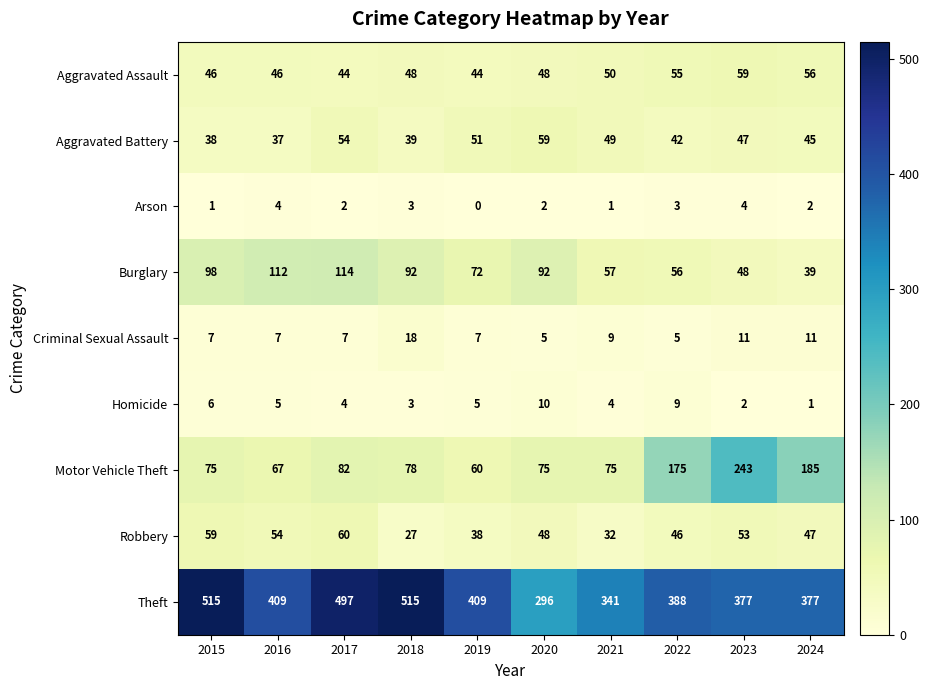

Is it true that Aggravated Battery equals 13 at 2020?

False